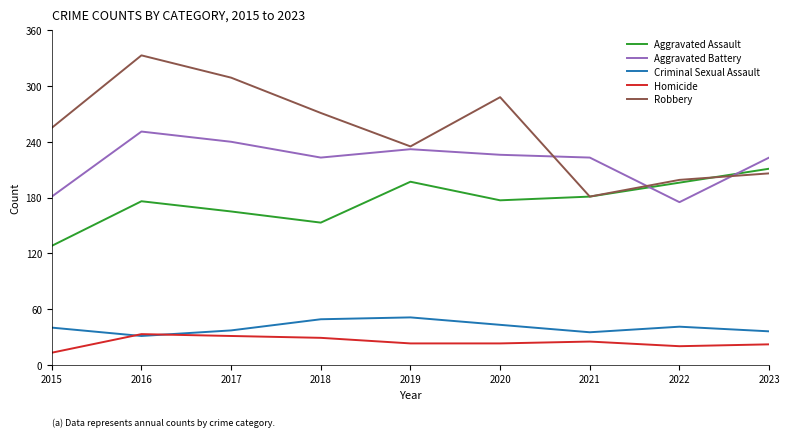

What is the spread (max minus min) of values at 2016?

302